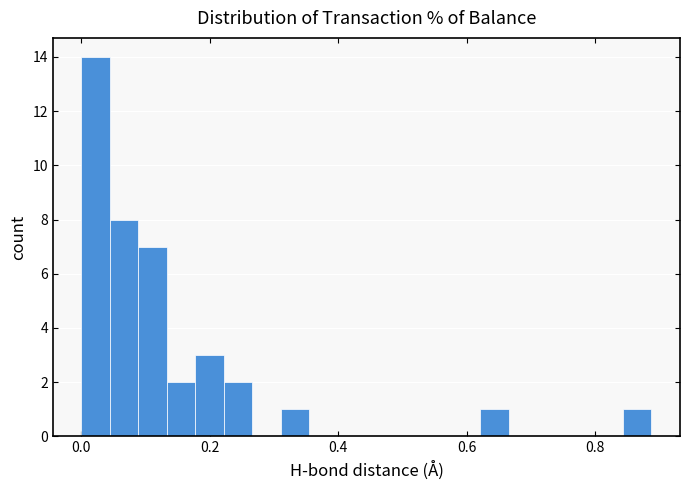

Around what value on the x-axis is the tallest bar? Give the approximate position of its centre, as read against the axis.

0.02